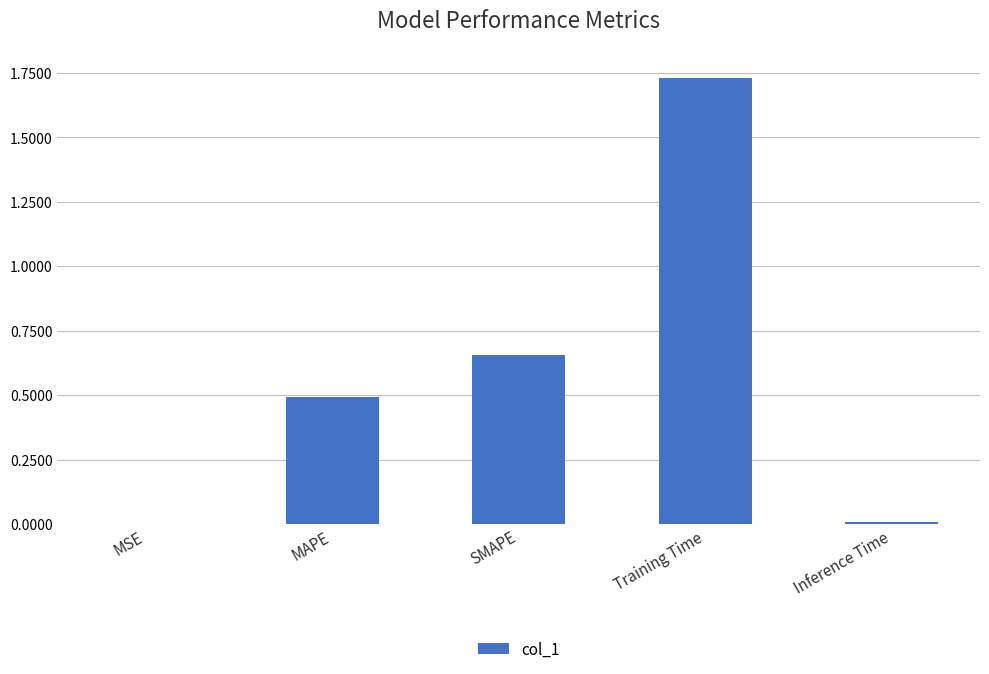

Is it true that the value at MAPE is 0.9?

False